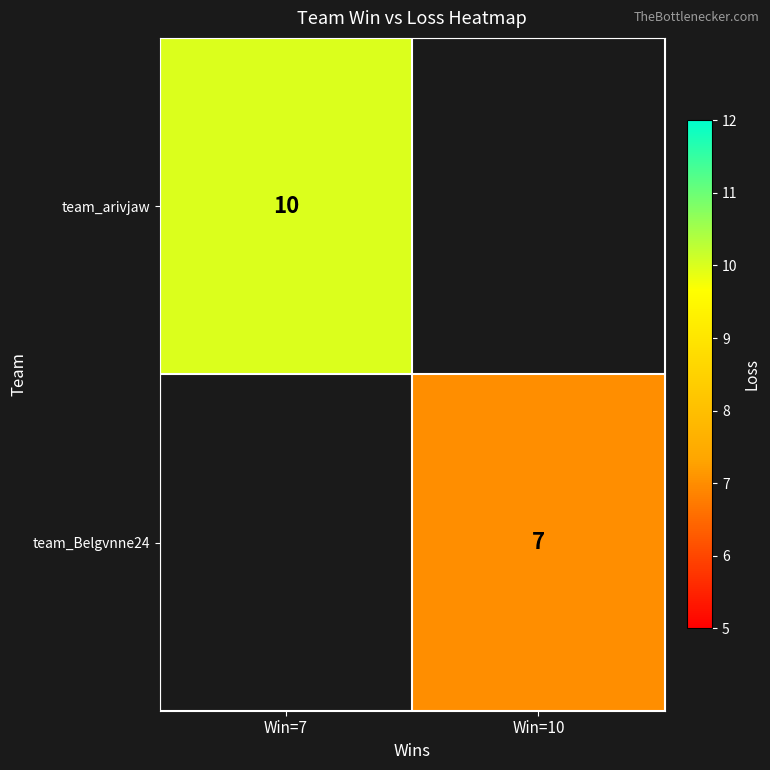

True or false: team_arivjaw has a value of 3 at Win=7.

False